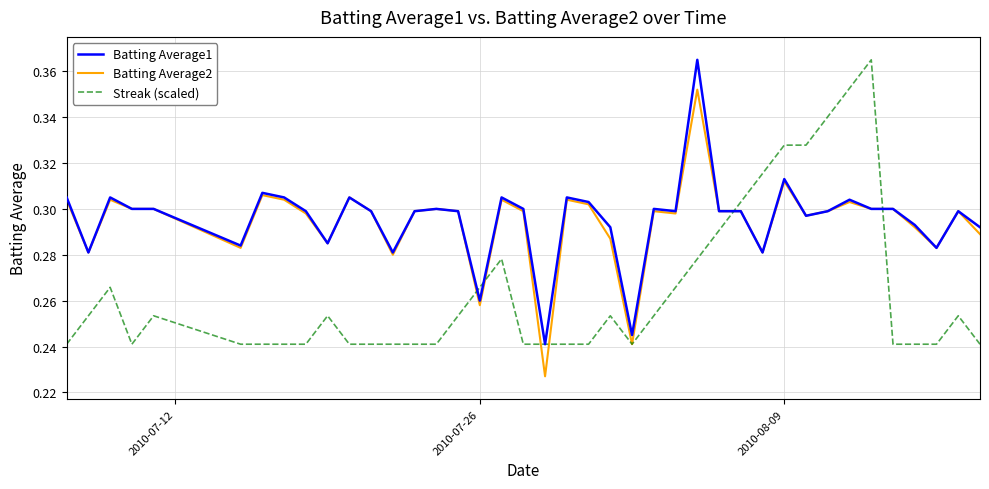

How many times do Batting Average1 and Streak (scaled) cross each other?

4